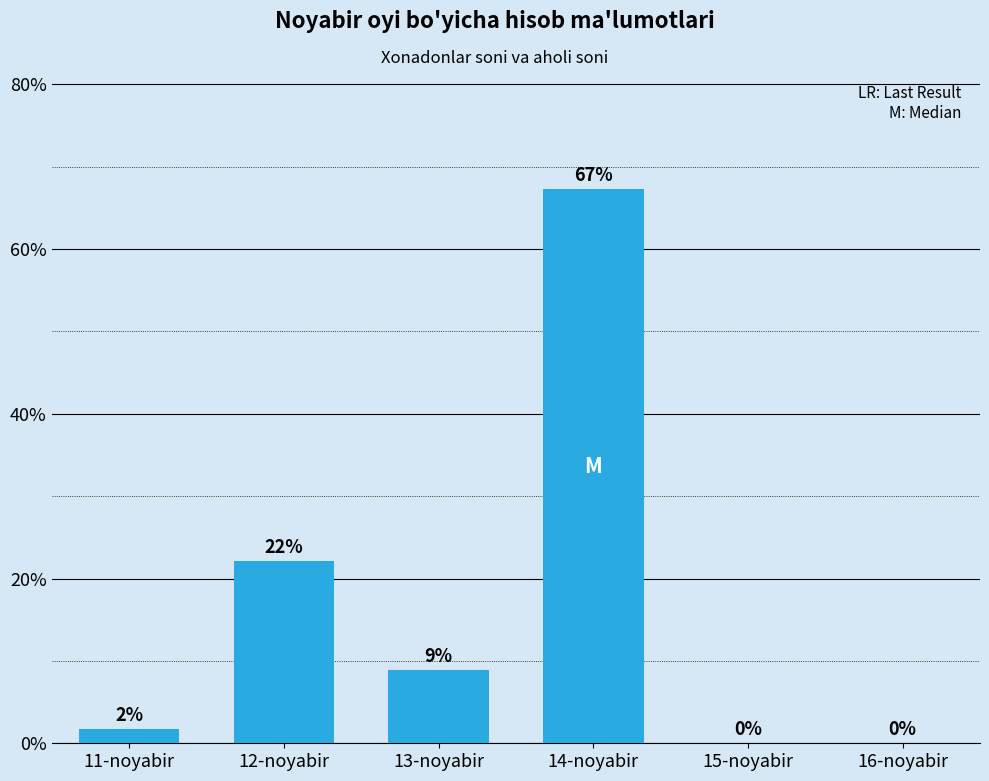

What is the sum of all values?

100.0